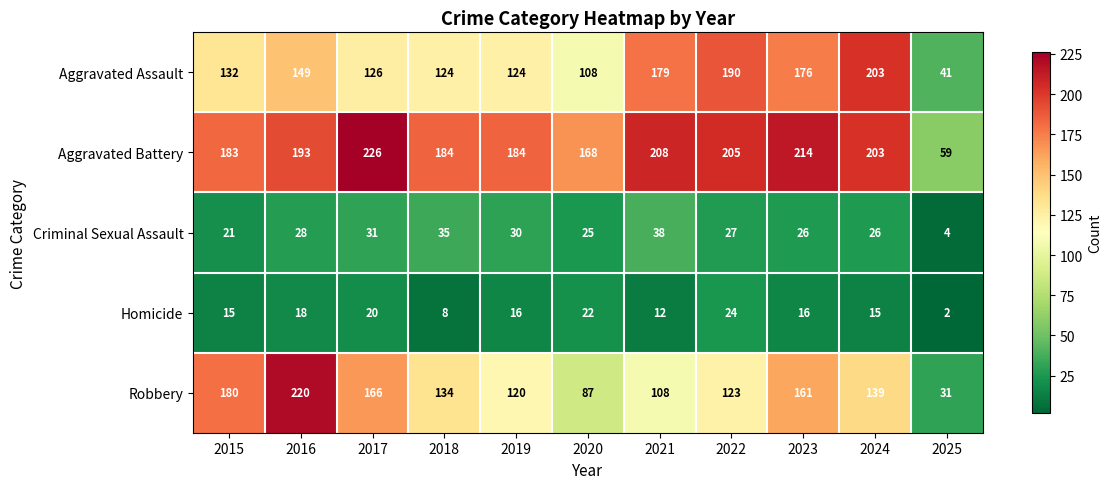

The Aggravated Battery series shows 208 at 2021. True or false?

True